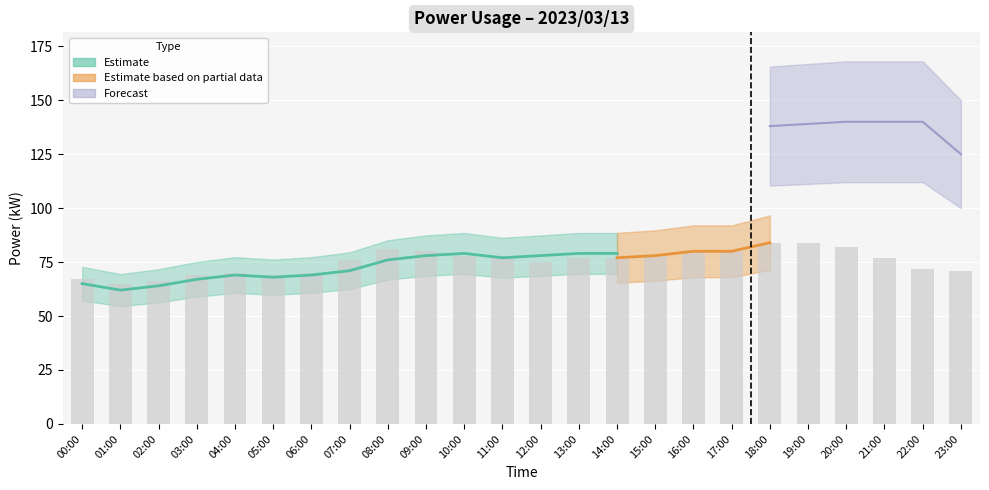

Is the value of Estimate (kW) at 05:00 greater than the value of Measured (kW) at 08:00?

No